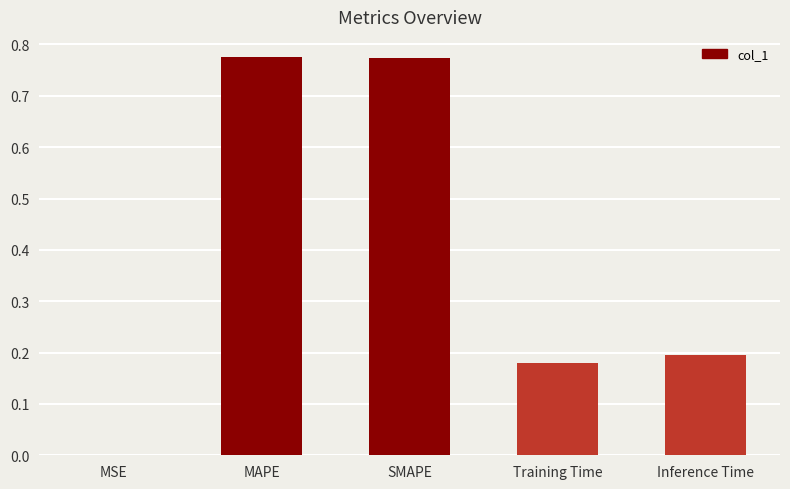

Which has a higher value, Inference Time or MSE?

Inference Time